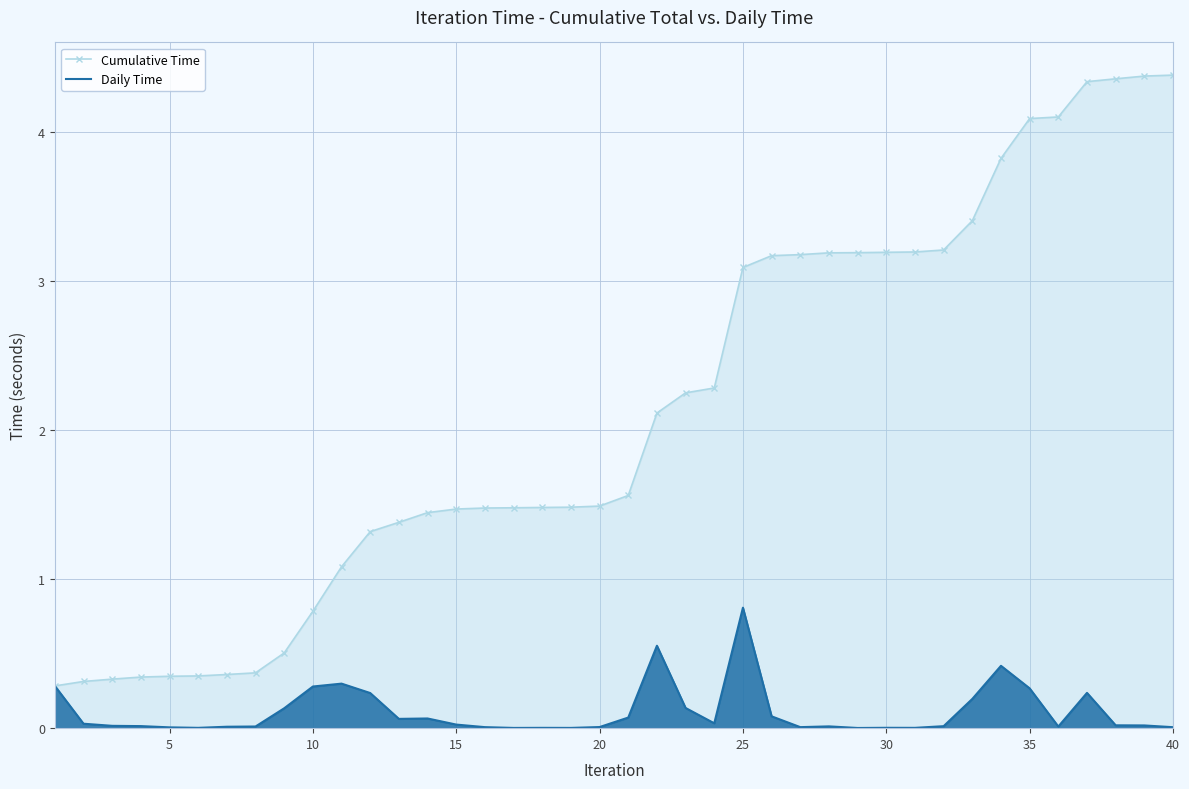

List the series in order of their overall mean, lowest first.

Daily Time, Cumulative Time